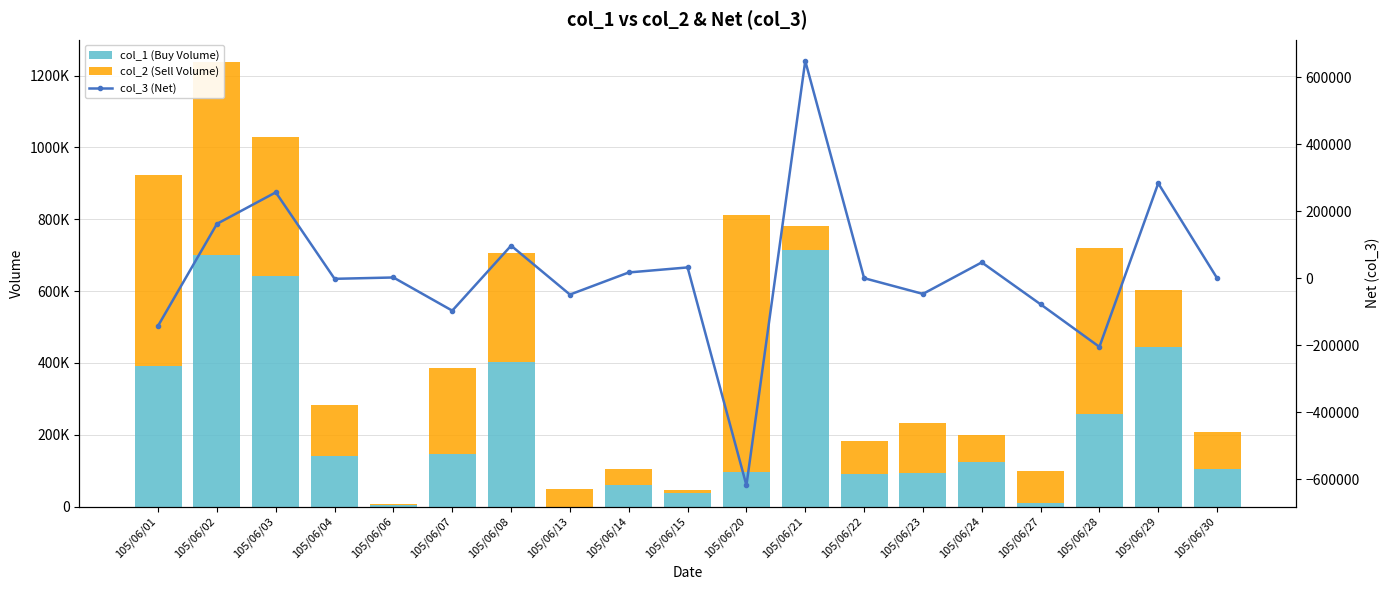

What is the difference between the col_2 (Sell Volume) values at 105/06/13 and 105/06/08?

256000